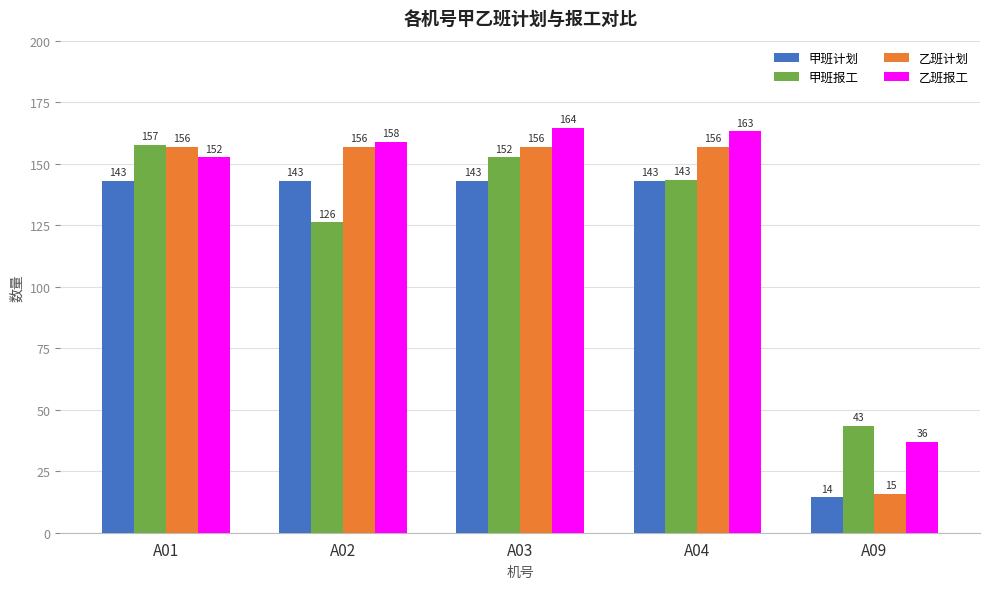

How many data points in 甲班报工 are above 143?

3